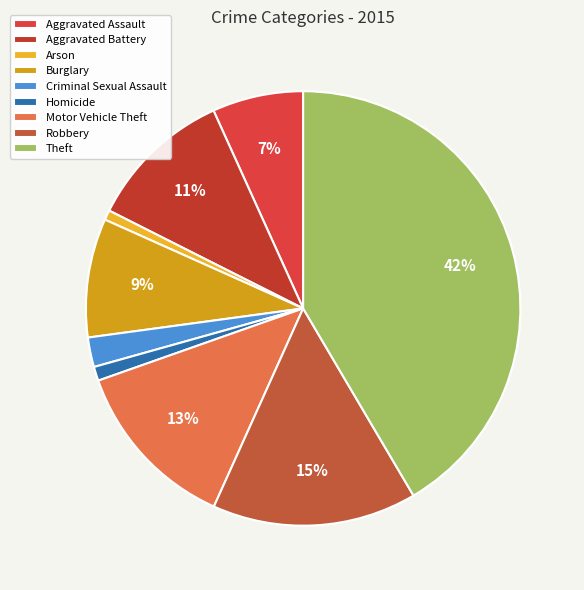

Which has a higher value, Burglary or Theft?

Theft